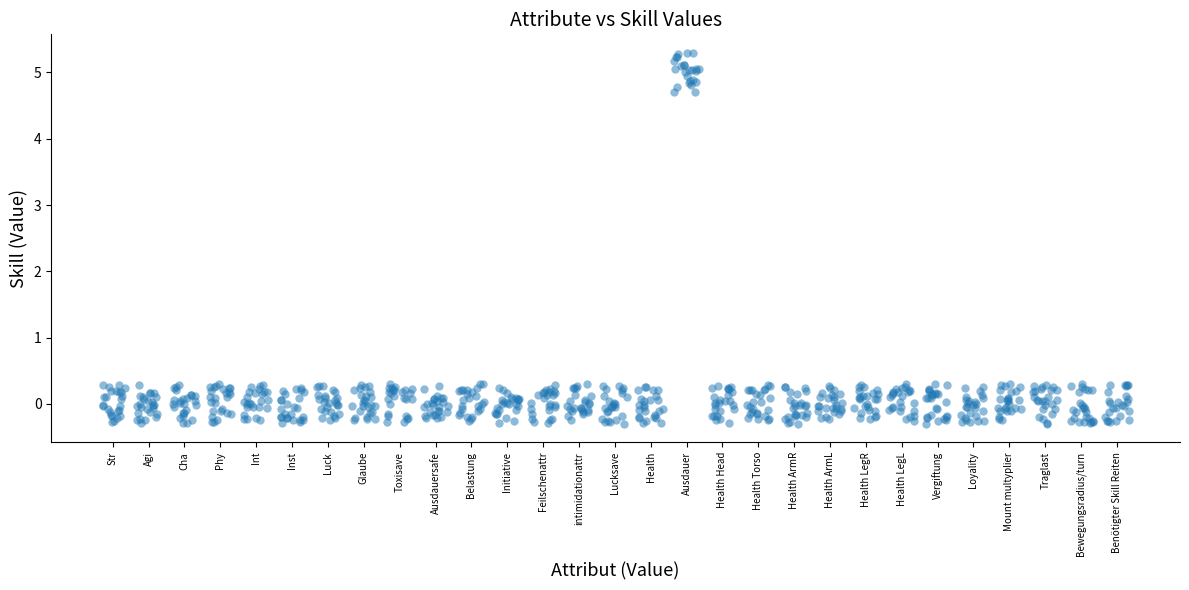

What is the range of X values (max minus min)?

28.6